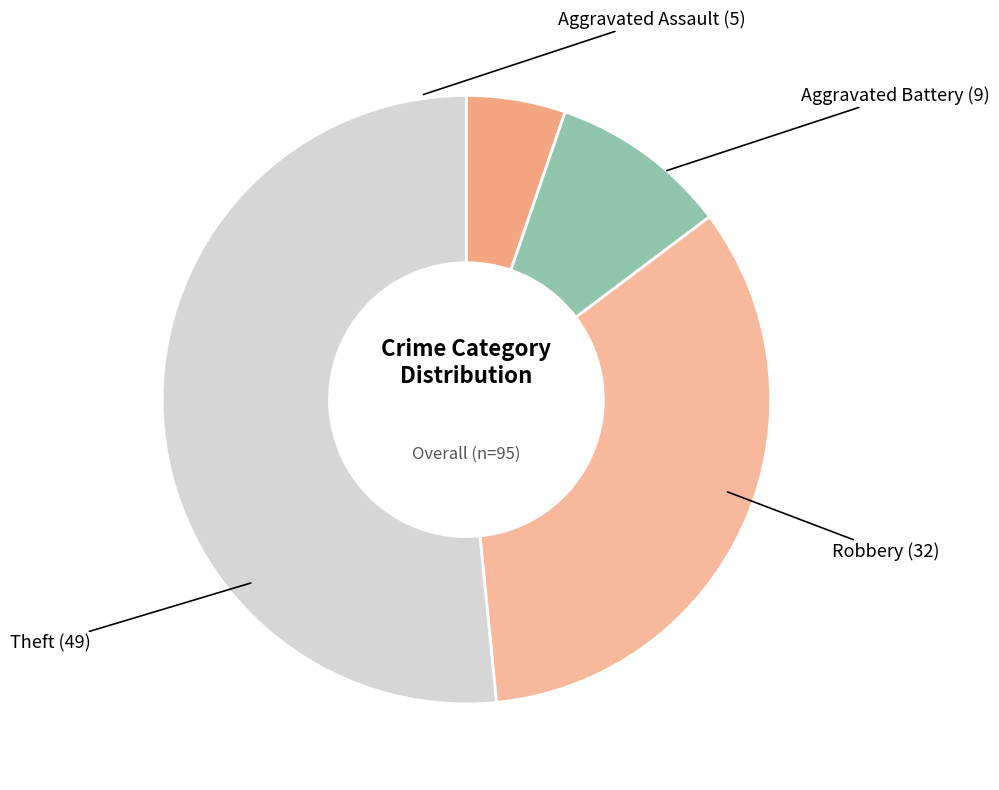

How many segments does this pie chart have?

4